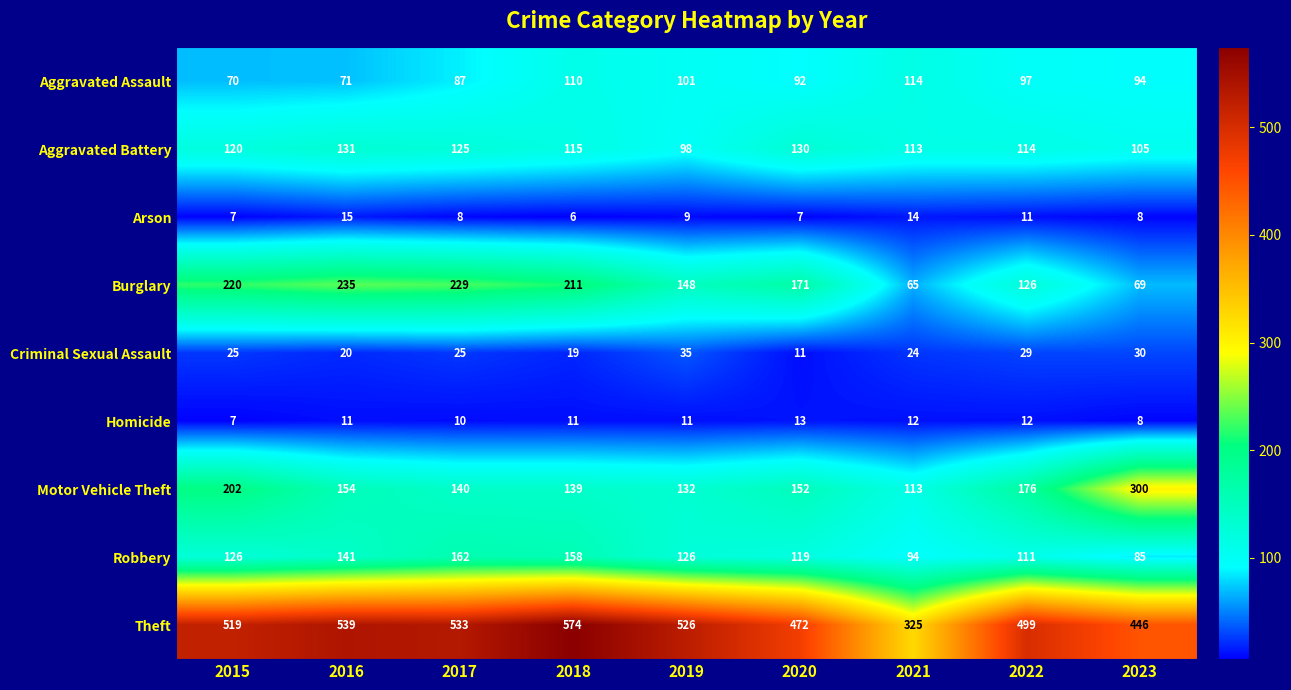

How many categories are shown in the chart?

9